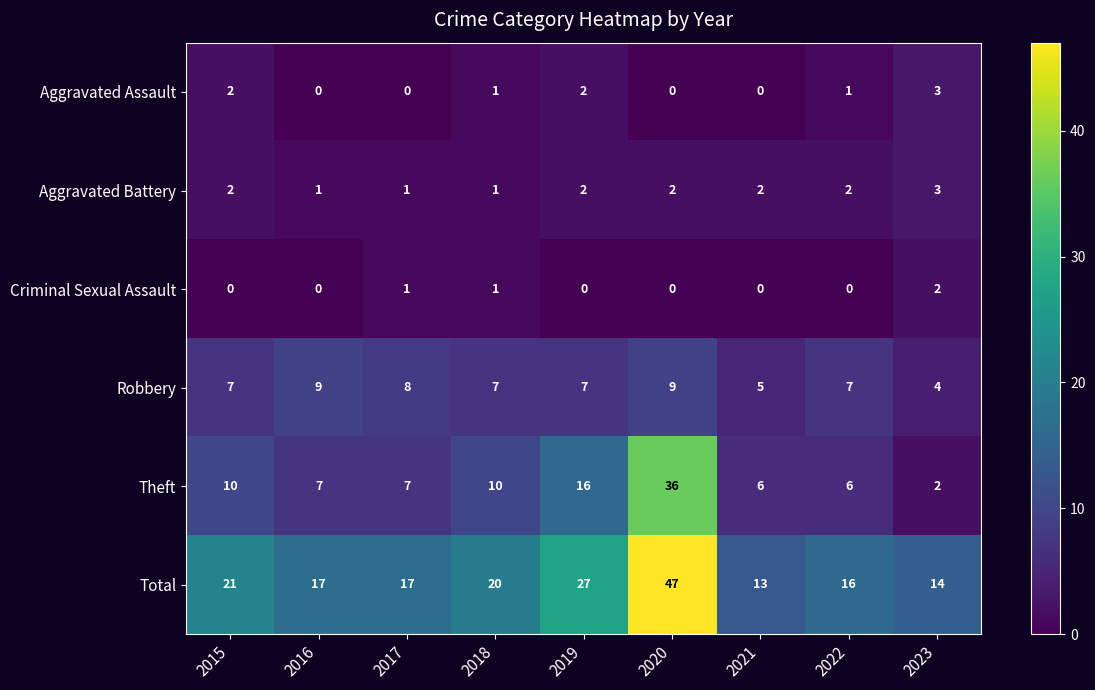

What is the sum of all Aggravated Battery values?

16